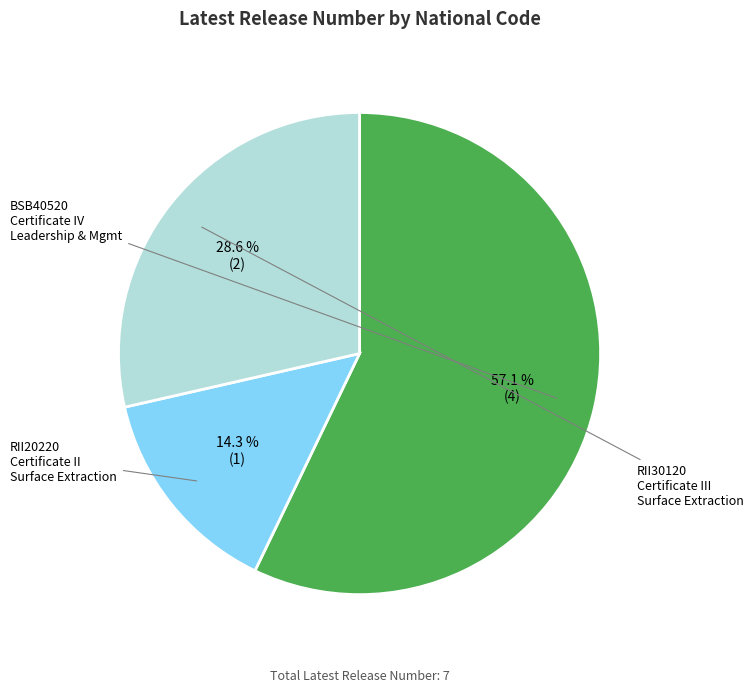

Is there any slice that represents more than half of the pie?

Yes